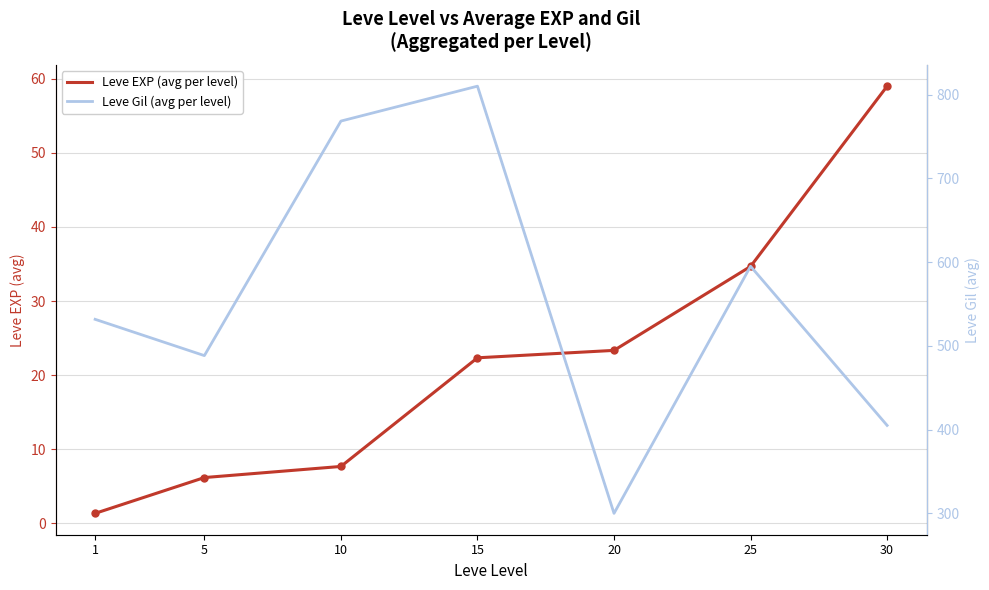

Which category has the lowest value in the Leve Gil (avg per level) series?

20